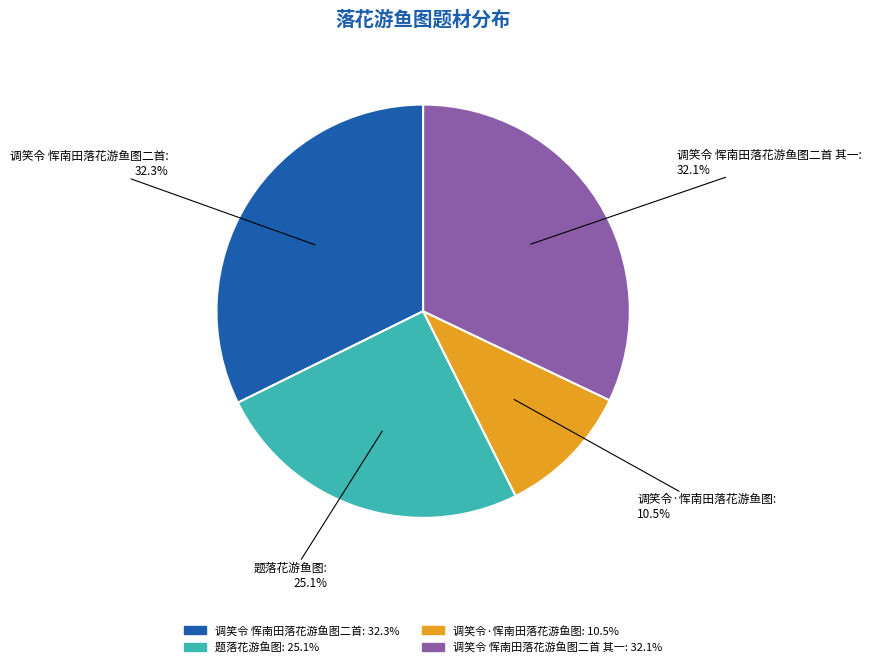

Is there any slice that represents more than half of the pie?

No